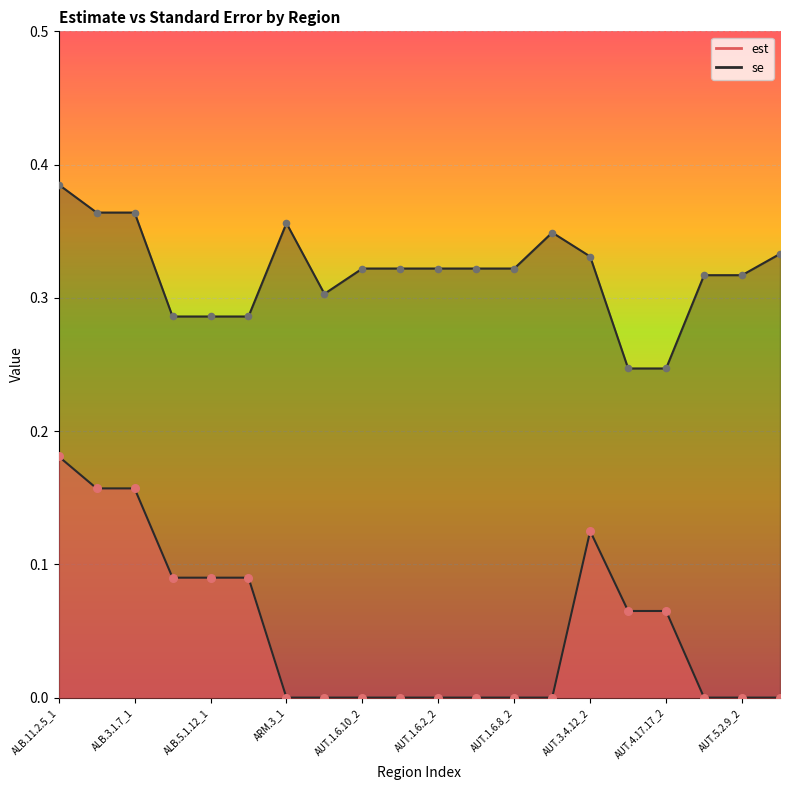

Which series contains the lowest Y value?

est